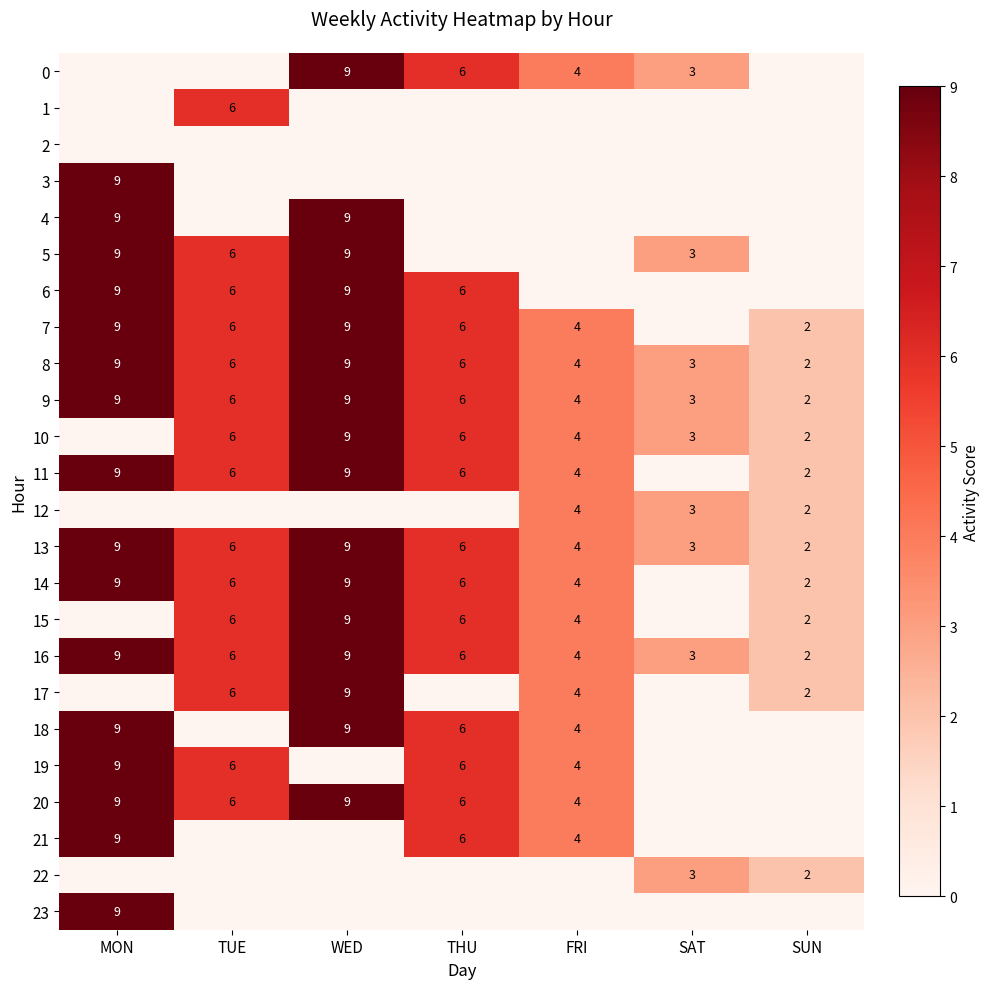

Is the value of 6 at TUE greater than the value of 16 at WED?

No